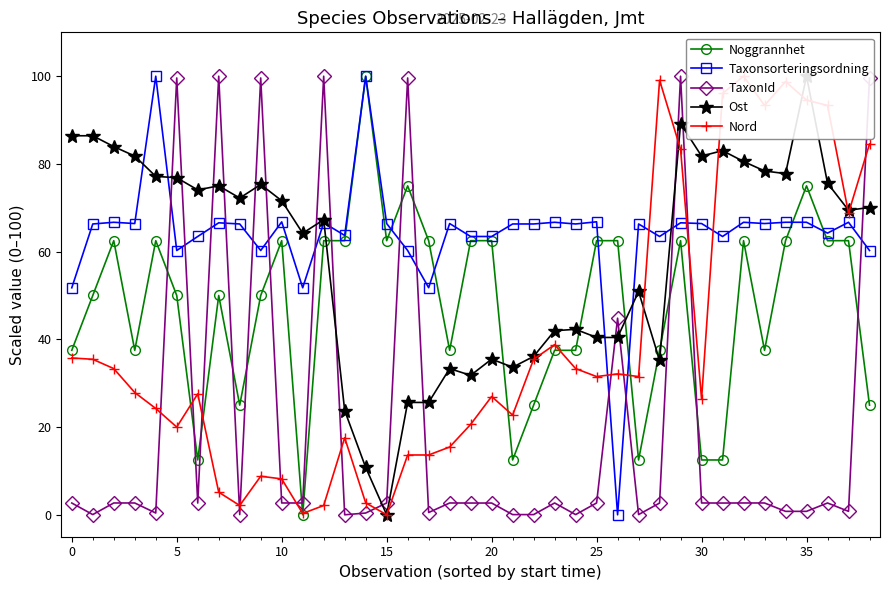

What is the sum of all Noggrannhet values?

1850.0